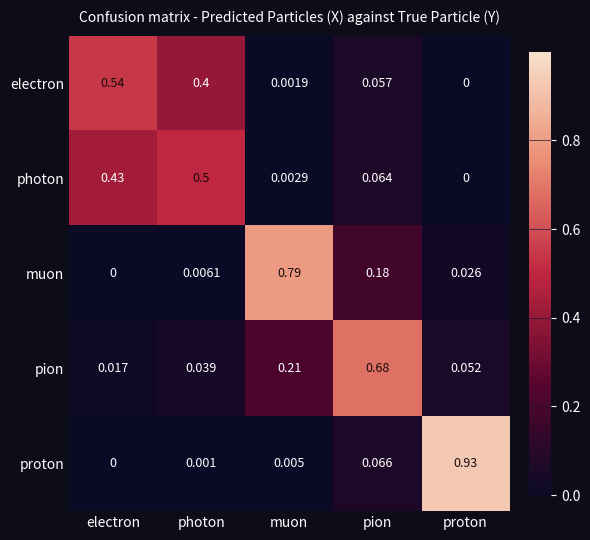

Rank the series at muon from lowest to highest value.

electron, photon, proton, pion, muon